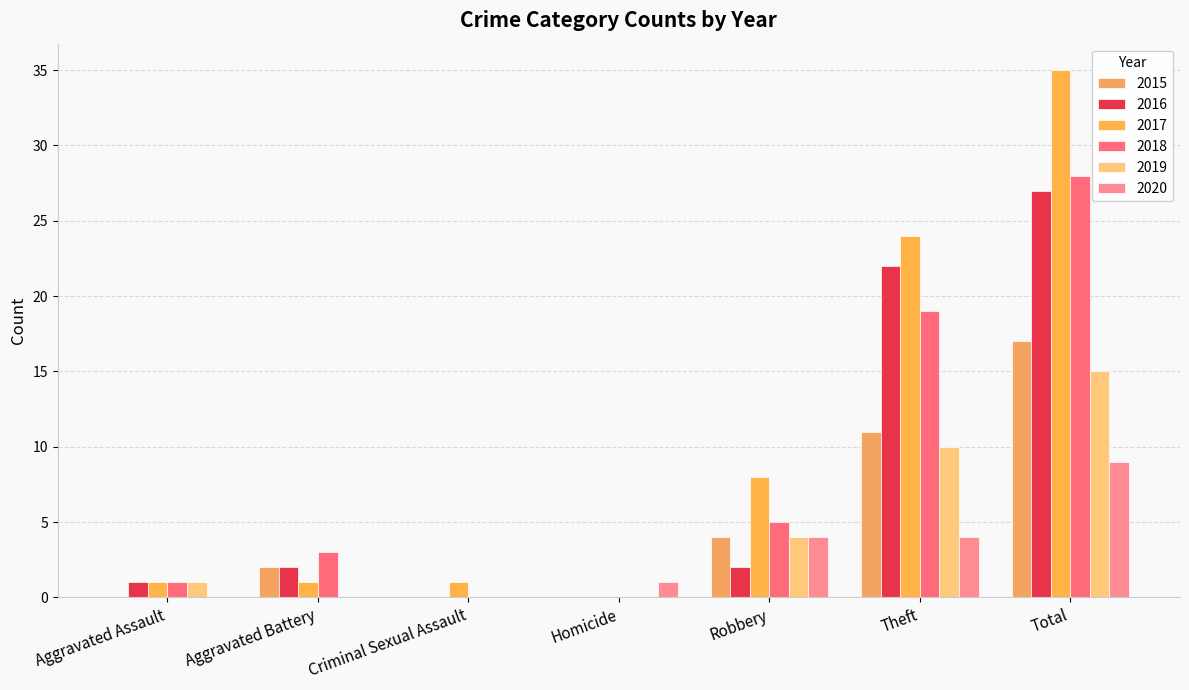

Count the number of categories in the chart.

7